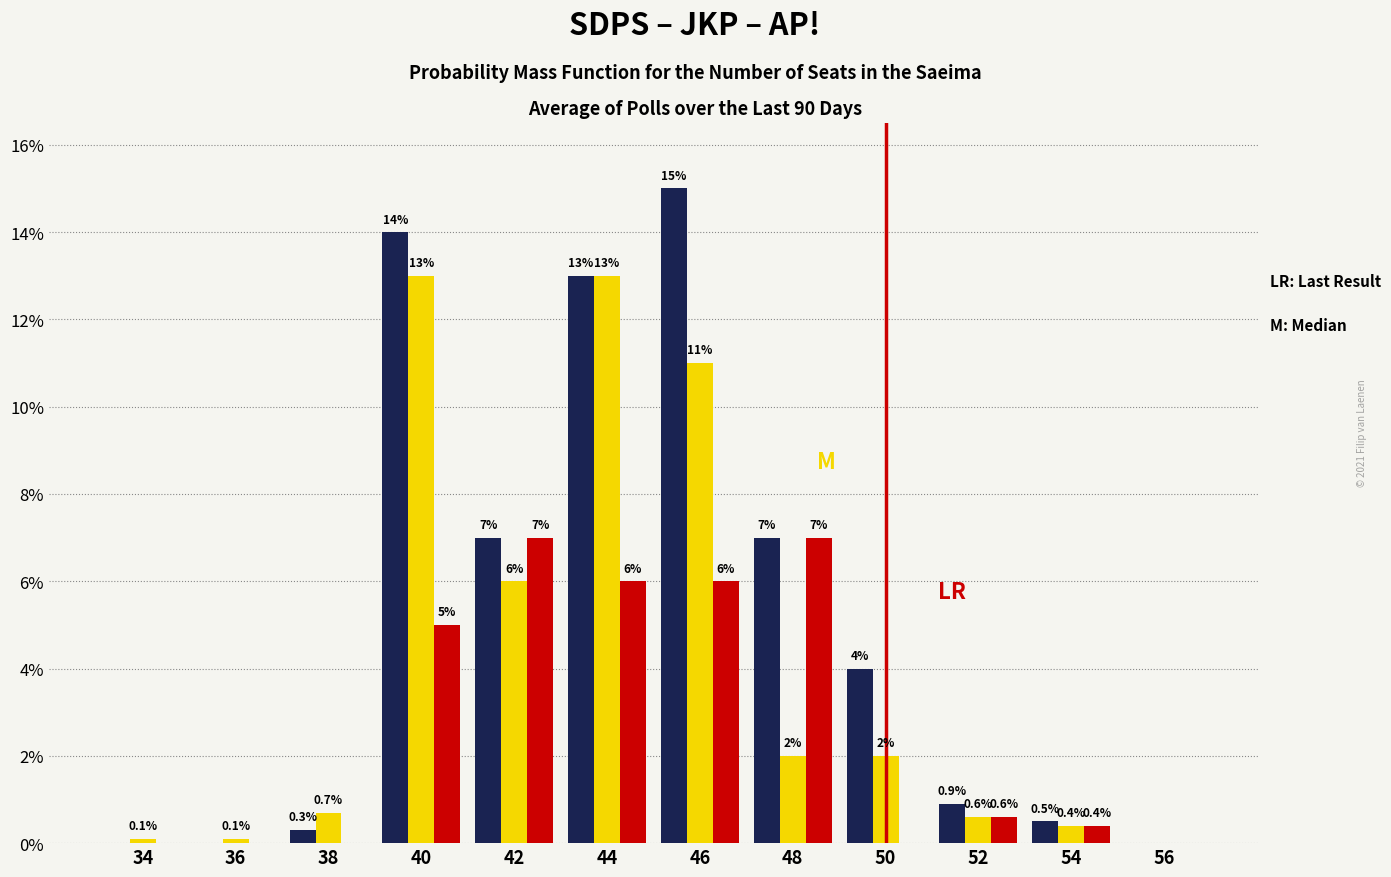

What is the total value across all series at 40?

32.0